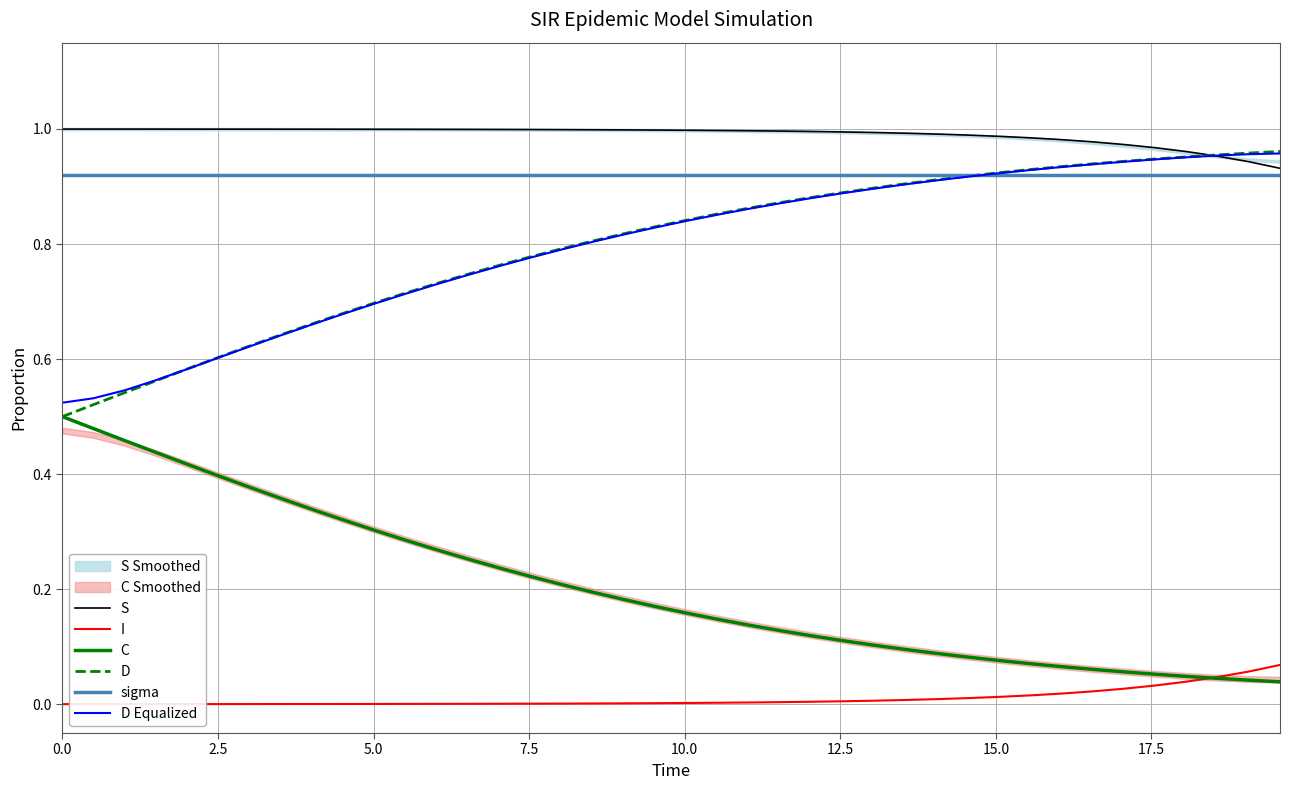

Is this an area chart (filled region under the line)?

No